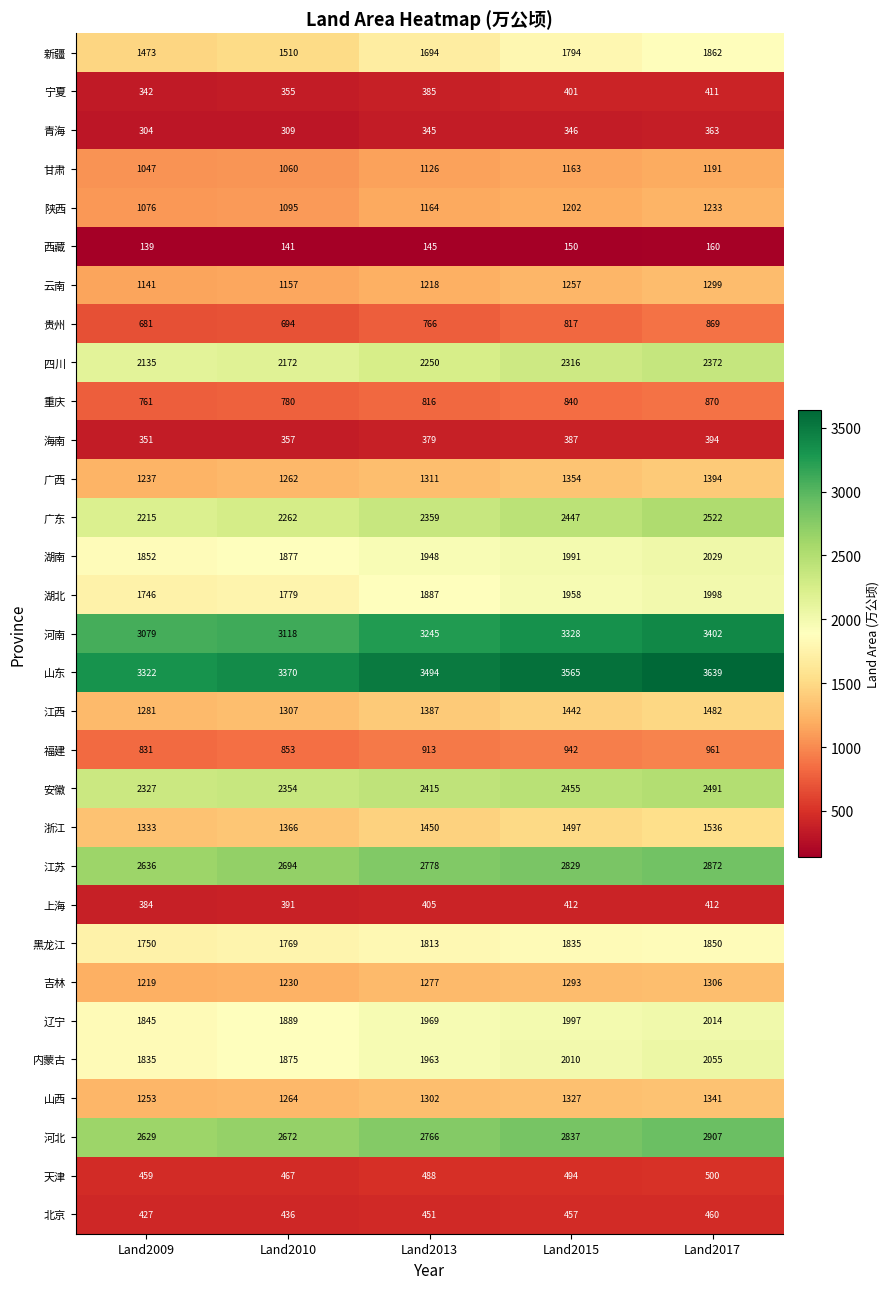

Rank the series by their maximum value, from lowest to highest.

西藏, 青海, 海南, 宁夏, 上海, 北京, 天津, 贵州, 重庆, 福建, 甘肃, 陕西, 云南, 吉林, 山西, 广西, 江西, 浙江, 黑龙江, 新疆, 湖北, 辽宁, 湖南, 内蒙古, 四川, 安徽, 广东, 江苏, 河北, 河南, 山东